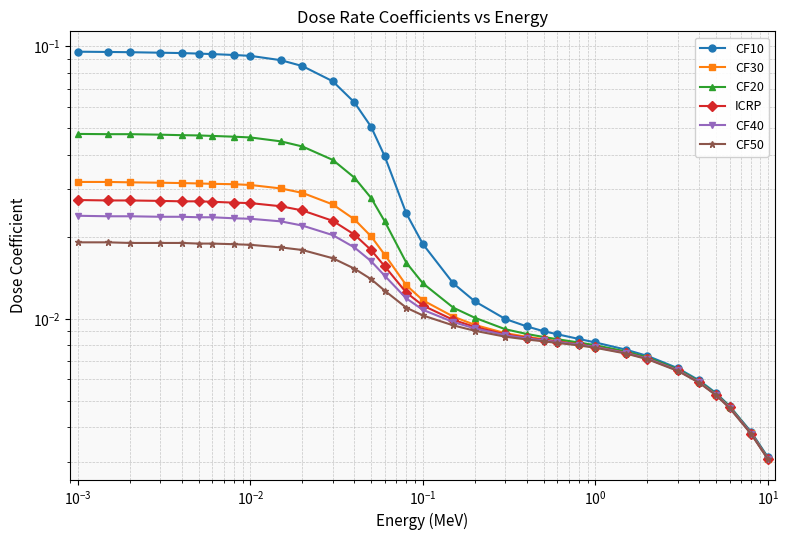

Is it true that CF20 equals 0.0 at 29?

False